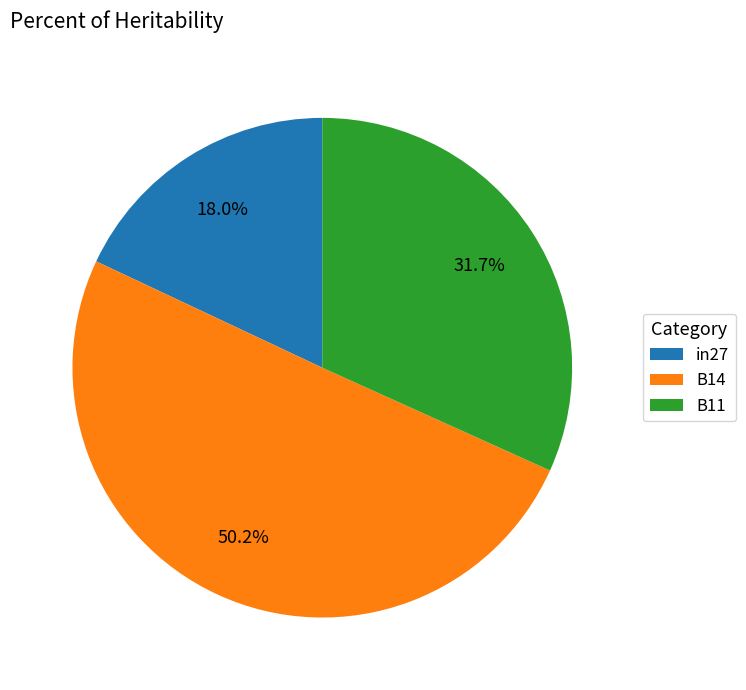

How many segments does this pie chart have?

3